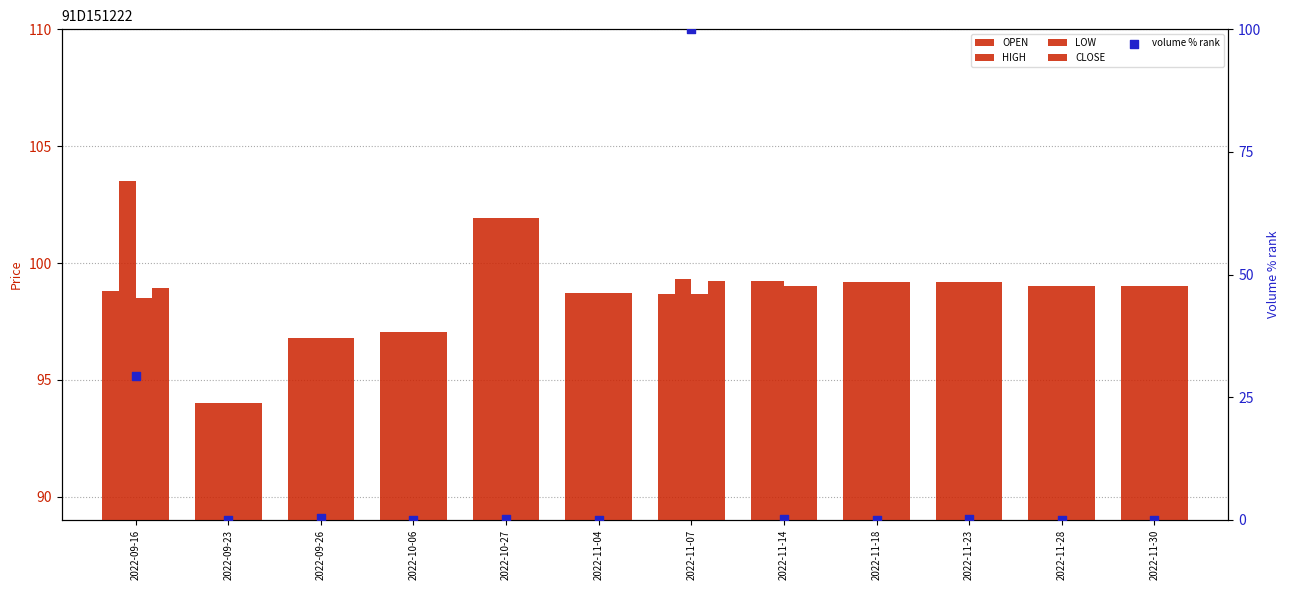

Which series has the largest Y range (max minus min)?

volume % rank